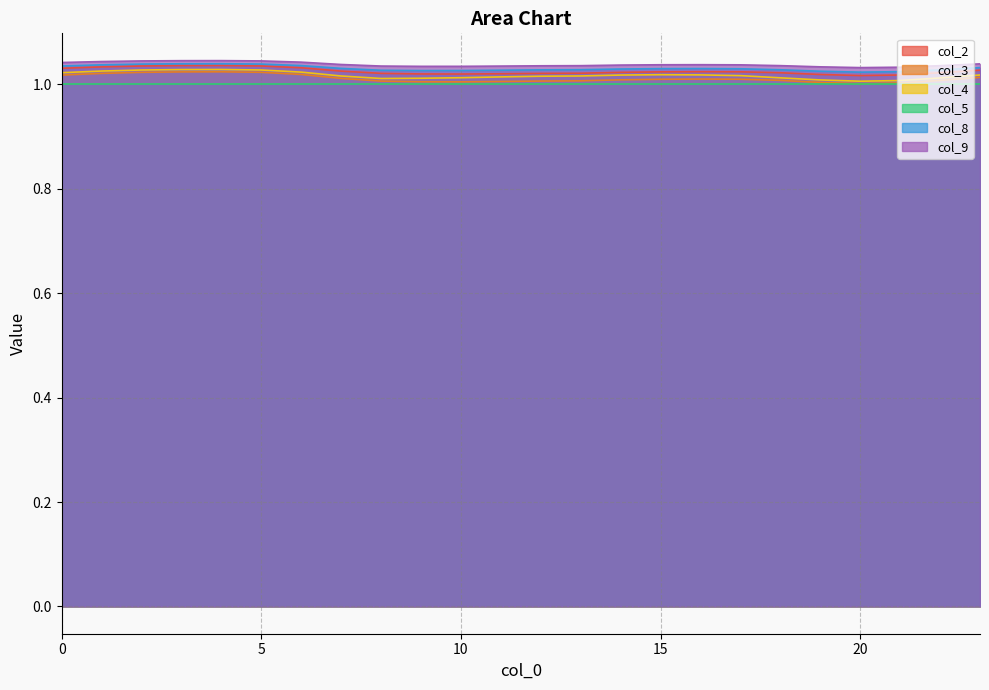

True or false: col_3 and col_2 intersect in this chart.

False